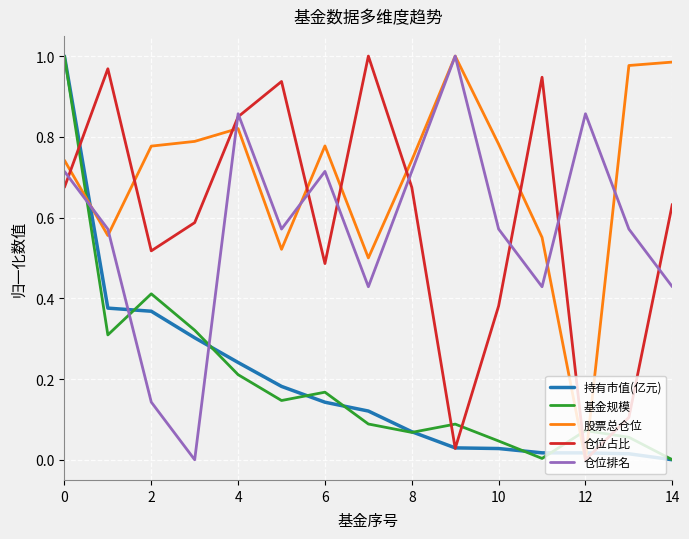

True or false: 仓位排名 and 持有市值(亿元) intersect in this chart.

True